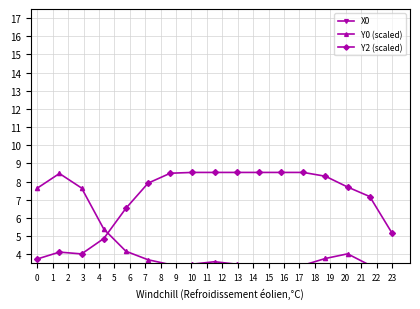

True or false: Y2 (scaled) has more than 0 interior local peaks.

True